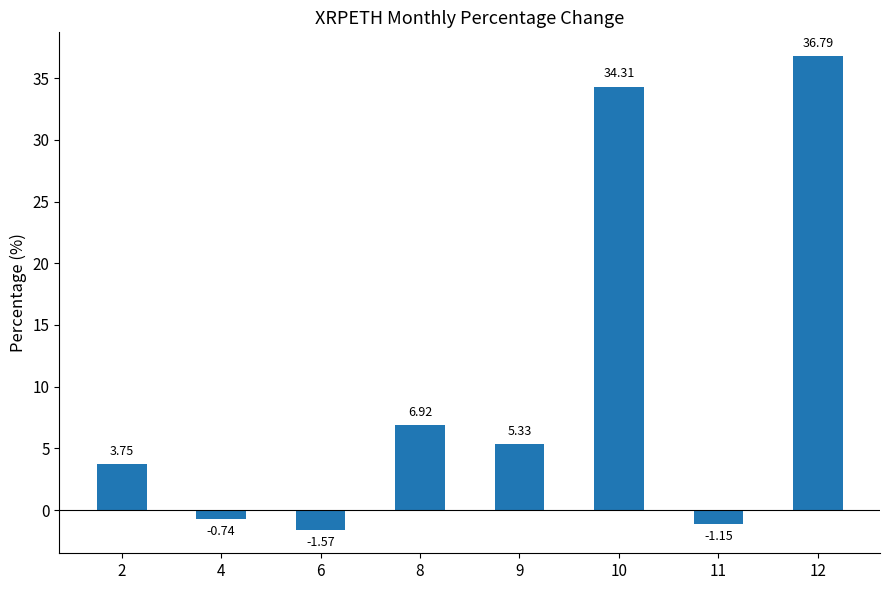

What is the sum of the values at 8 and 4?

6.2